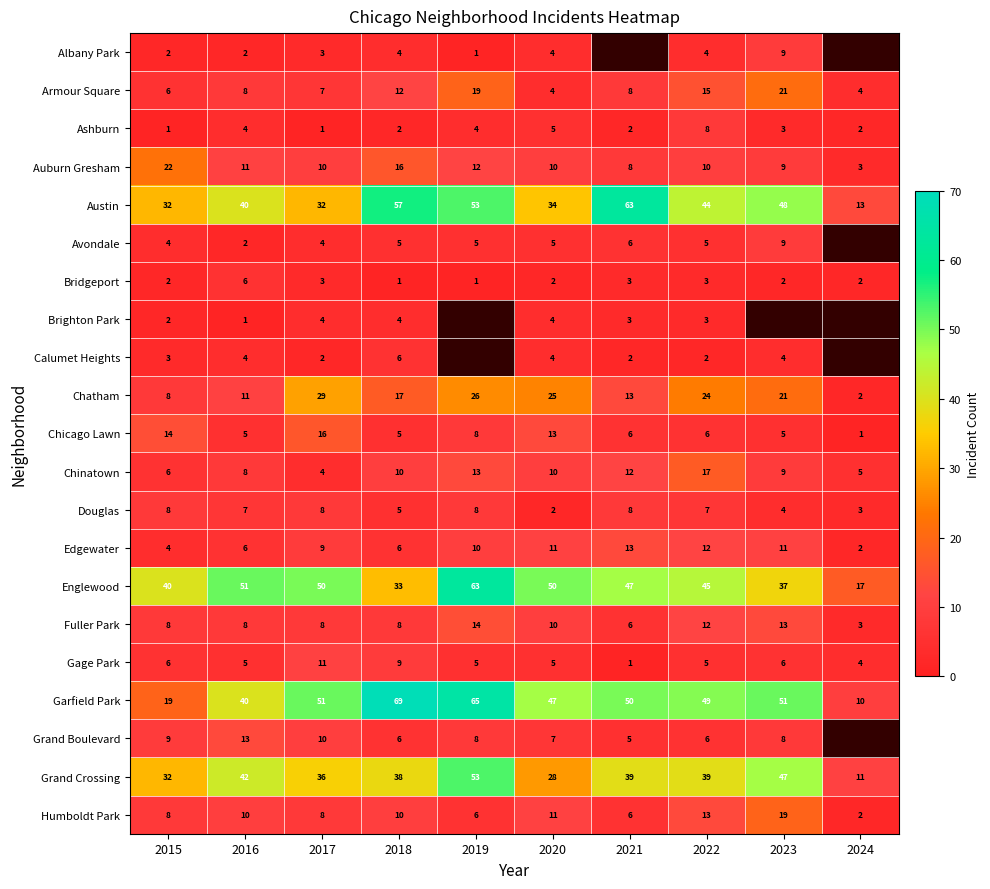

What is the sum of all Ashburn values?

32